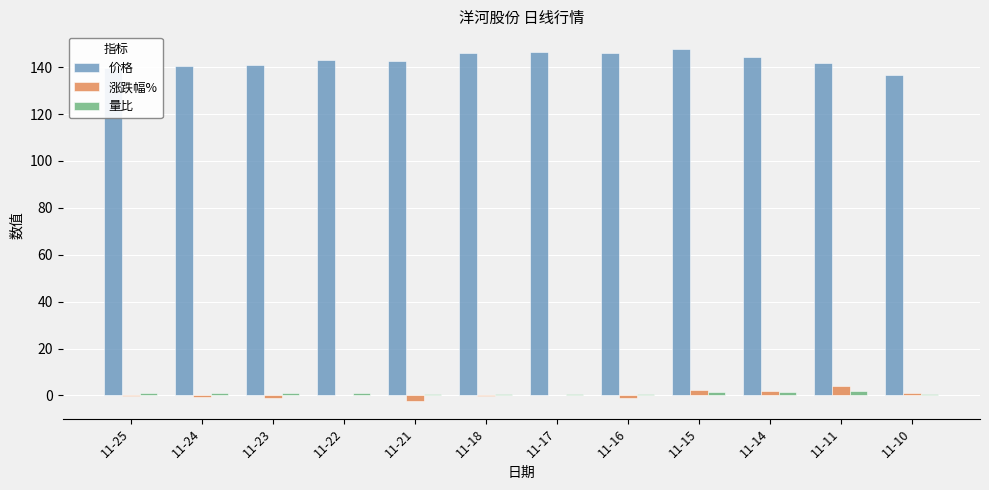

Count the number of data series in this chart.

3